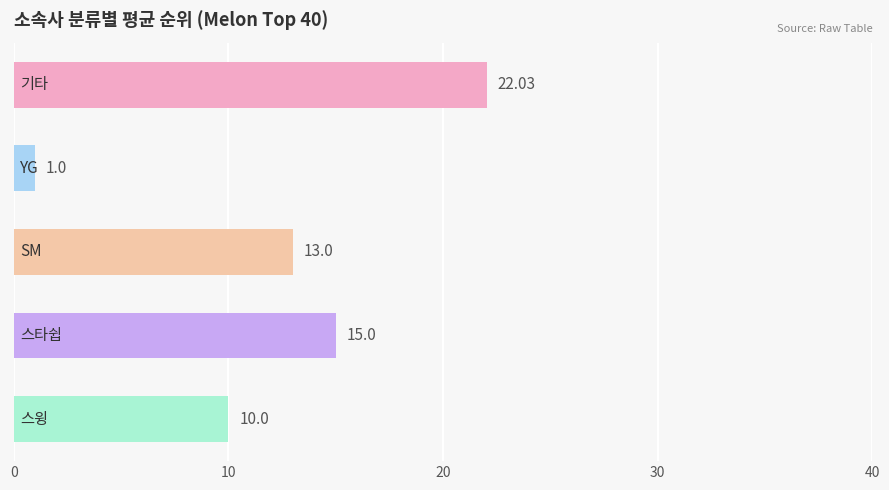

What is the smallest value displayed?

1.0